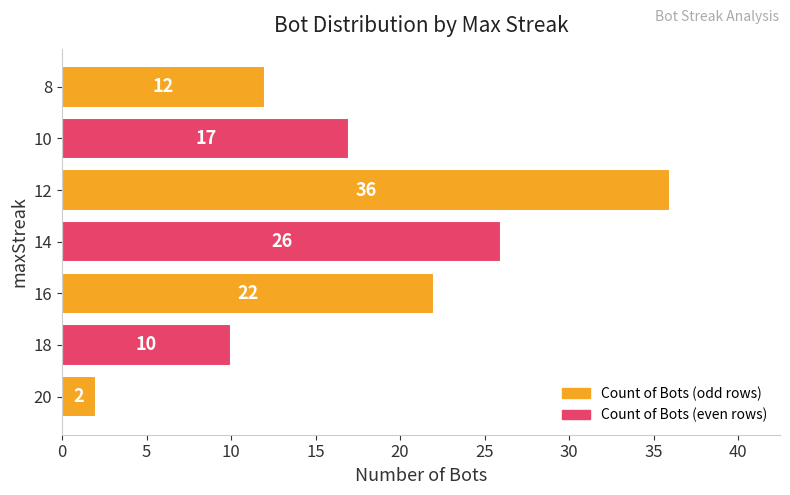

What is the sum of all values?

125